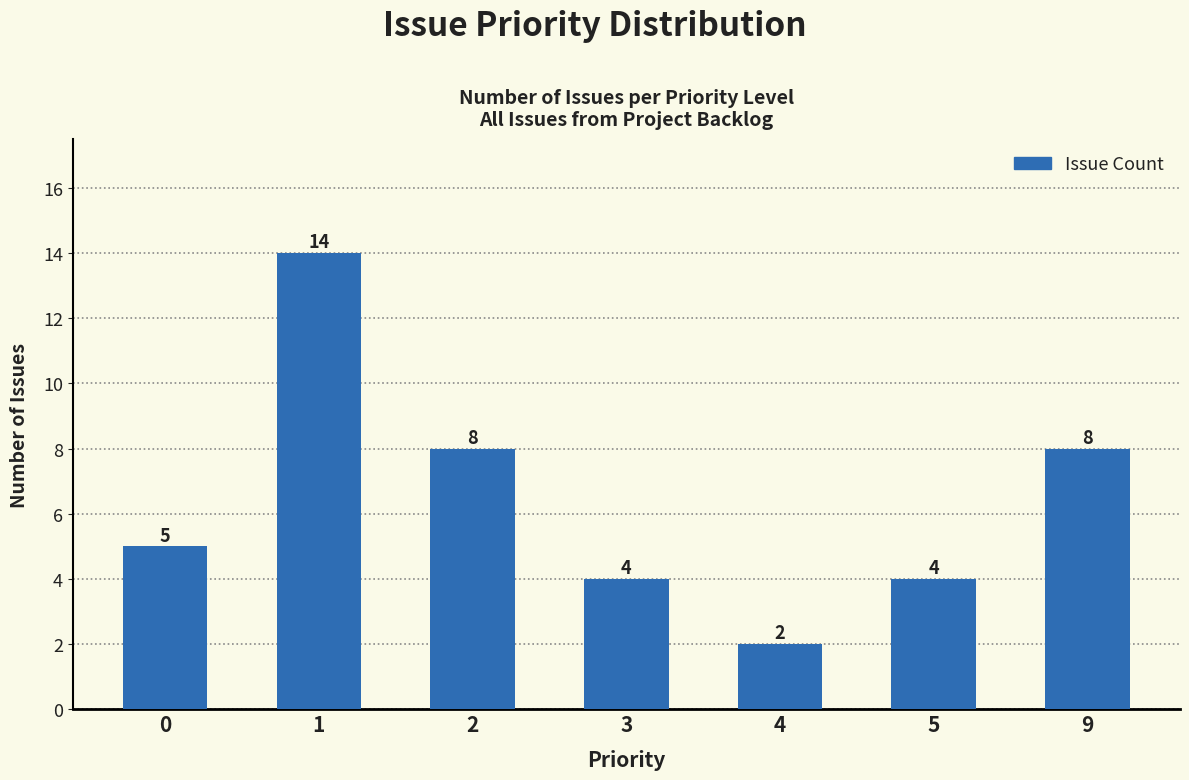

Which label corresponds to the smallest value in the chart?

4